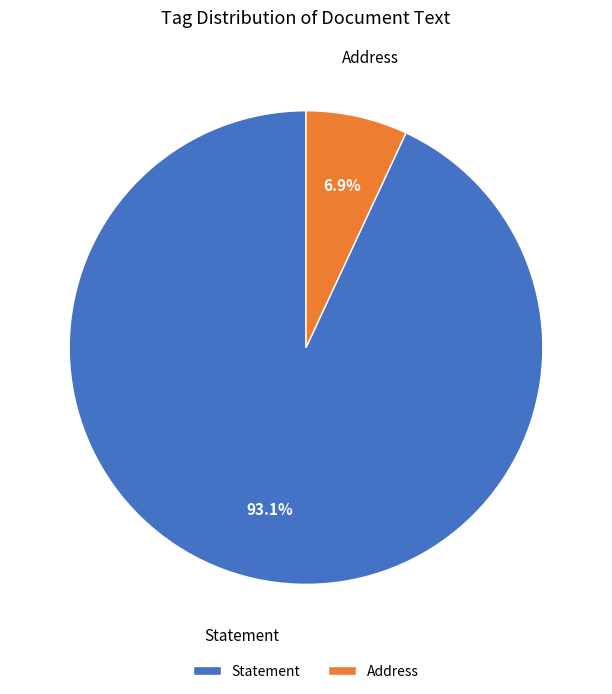

Which category accounts for the majority?

Statement